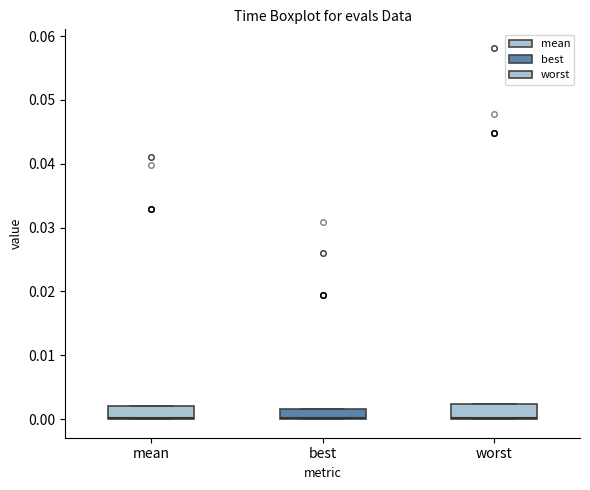

Where is the upper edge of the box for worst on the y-axis? The values are not printed on the chart, so give them approximately, as read against the axis.

0.002